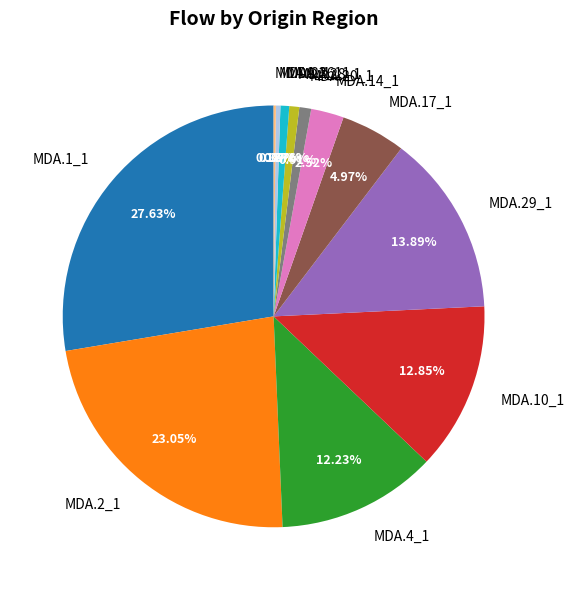

What is the ratio of the value at MDA.1_1 to the value at MDA.17_1?

5.6